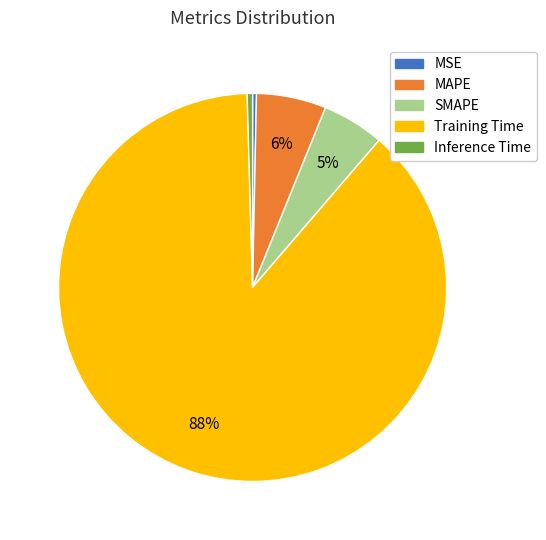

Which category accounts for the majority?

Training Time